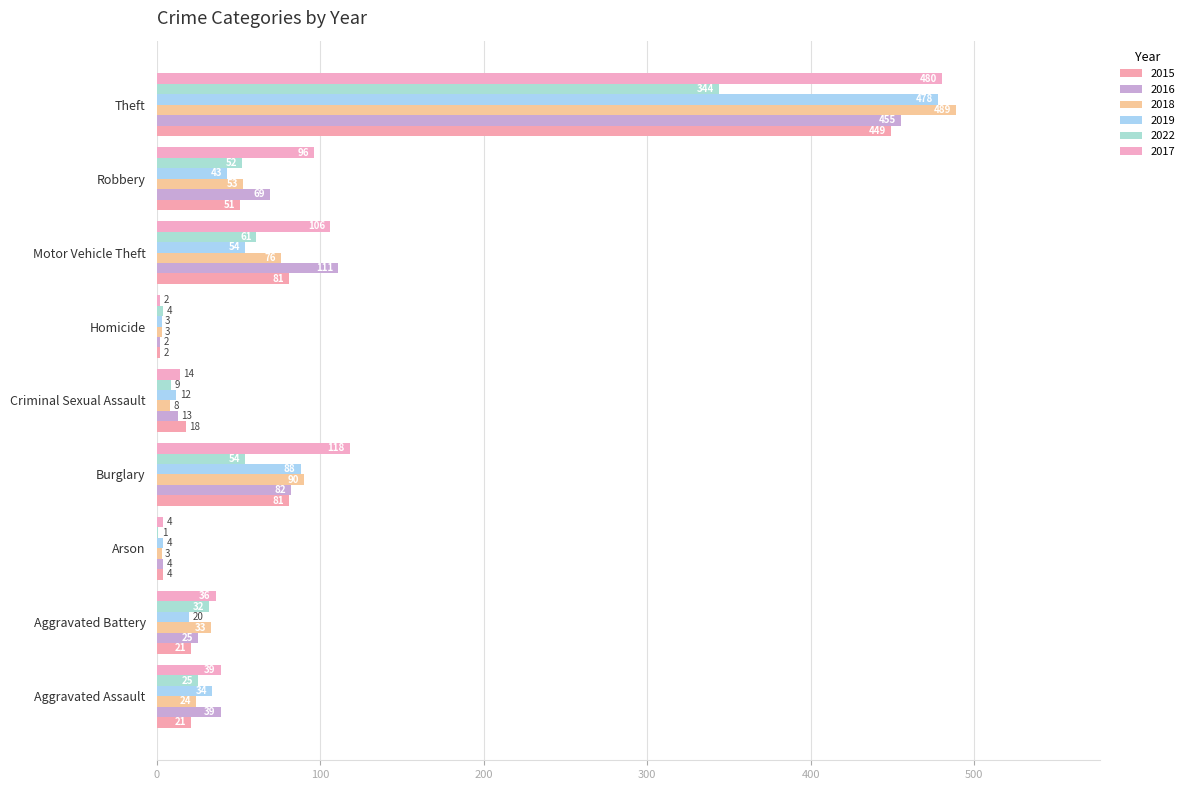

Rank the series at Arson from lowest to highest value.

2022, 2018, 2015, 2016, 2019, 2017